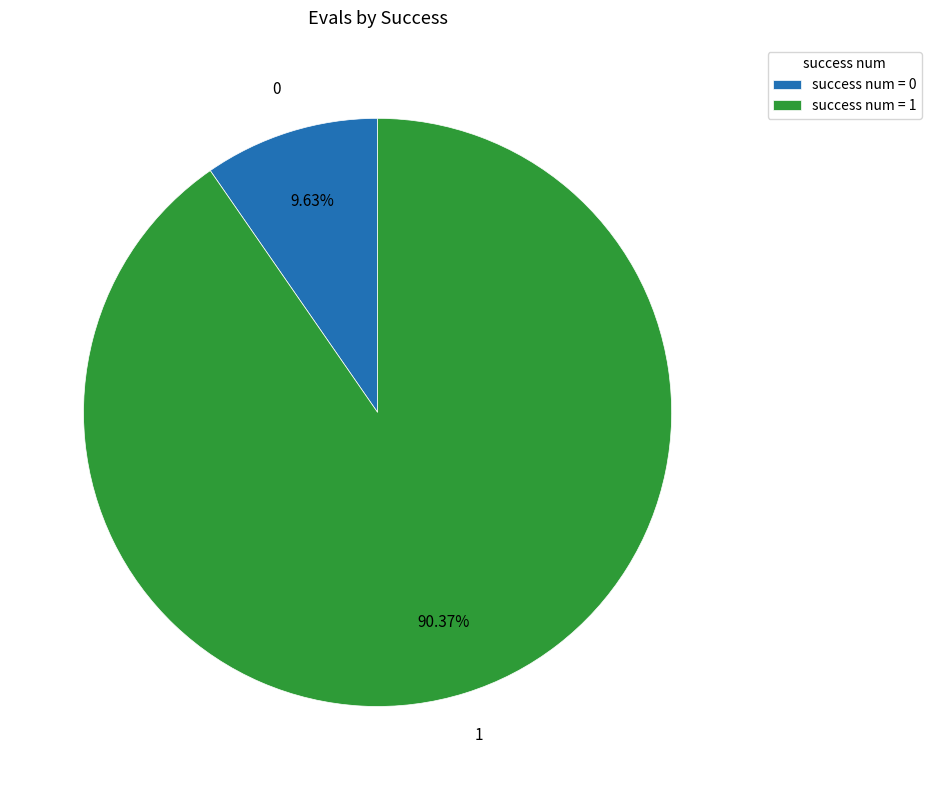

Count the number of slices in the pie.

2